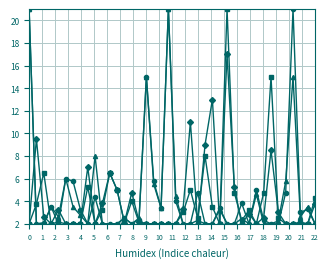

What is the maximum value shown in the chart?

21.0